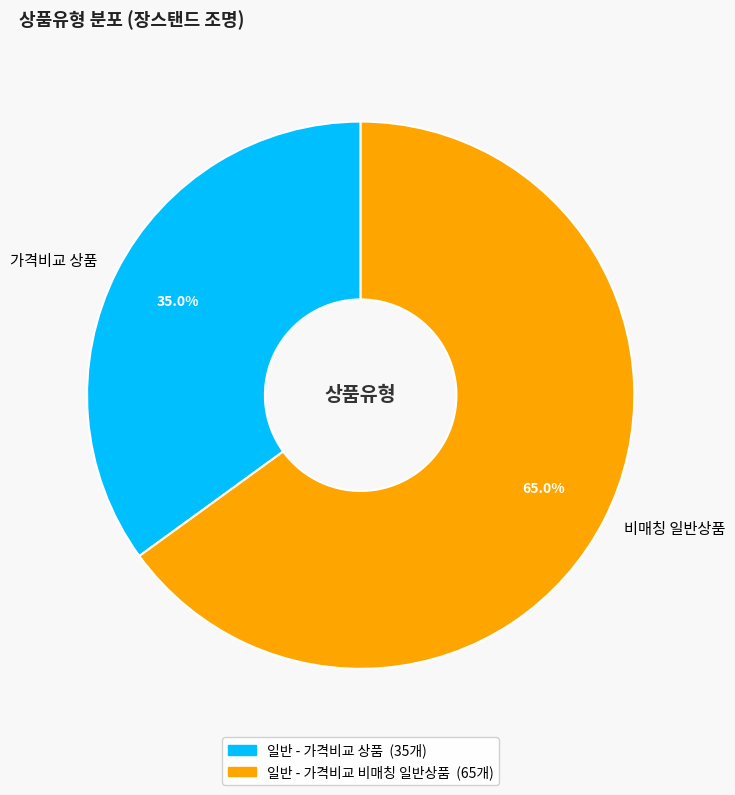

What is the ratio of the value at 가격비교 상품 to the value at 비매칭 일반상품?

0.5